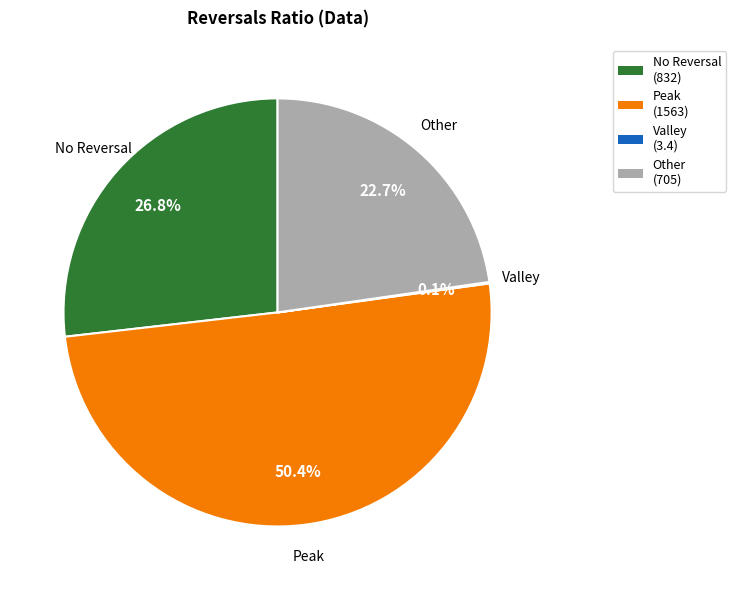

Which category has the biggest portion of the pie?

Peak (1563)